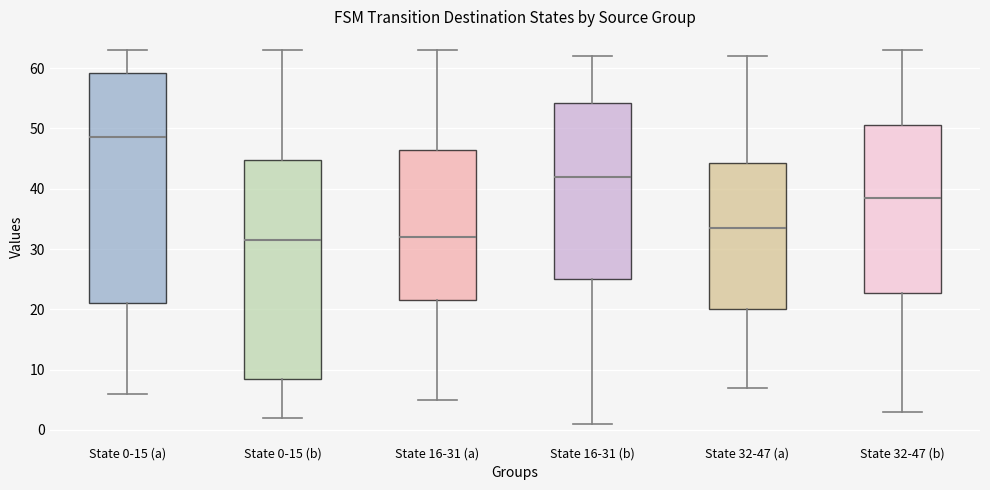

Where does the upper whisker of the box for State 32-47 (a) end on the y-axis? The values are not printed on the chart, so give them approximately, as read against the axis.

62